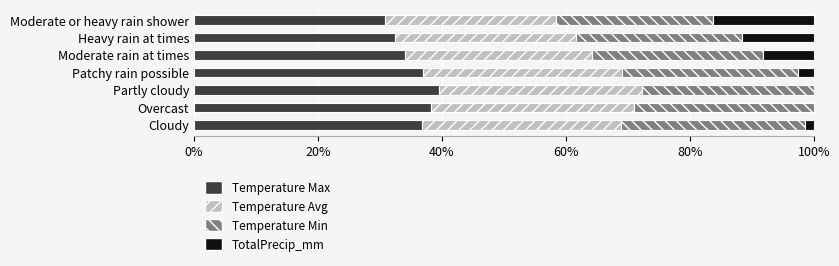

The Temperature Max series shows 11.1 at Heavy rain at times. True or false?

False